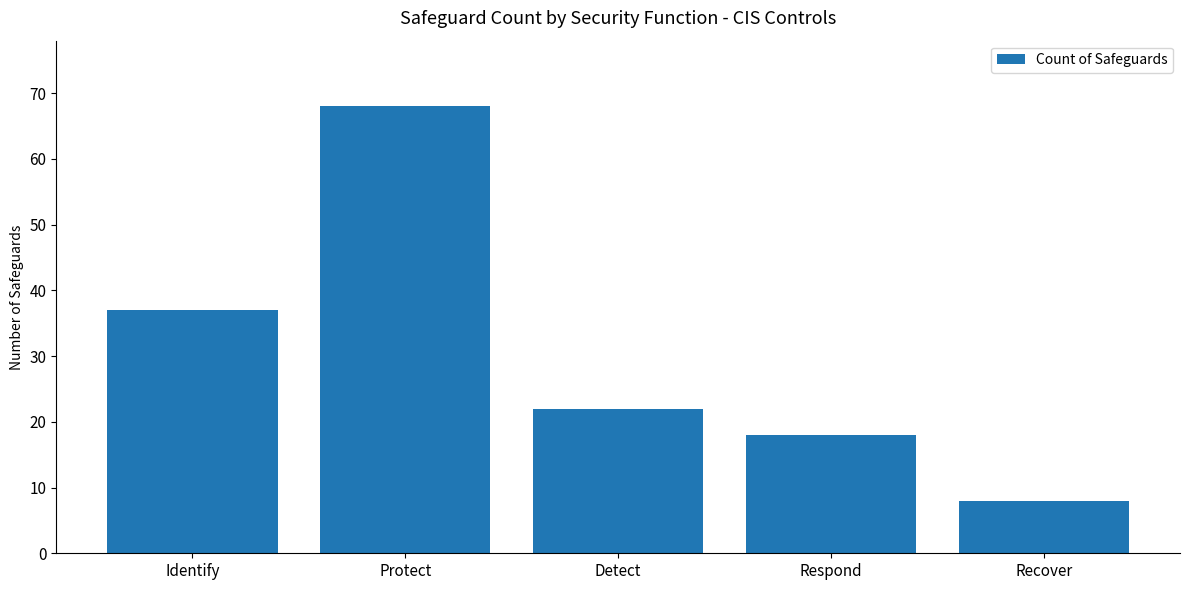

What is the change in value from Protect to Respond?

-50